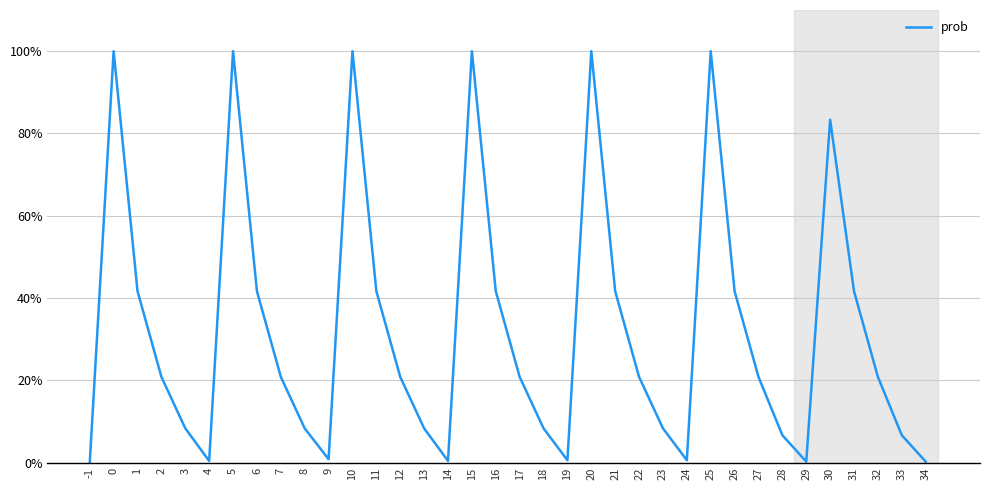

Where is the first local minimum?

4